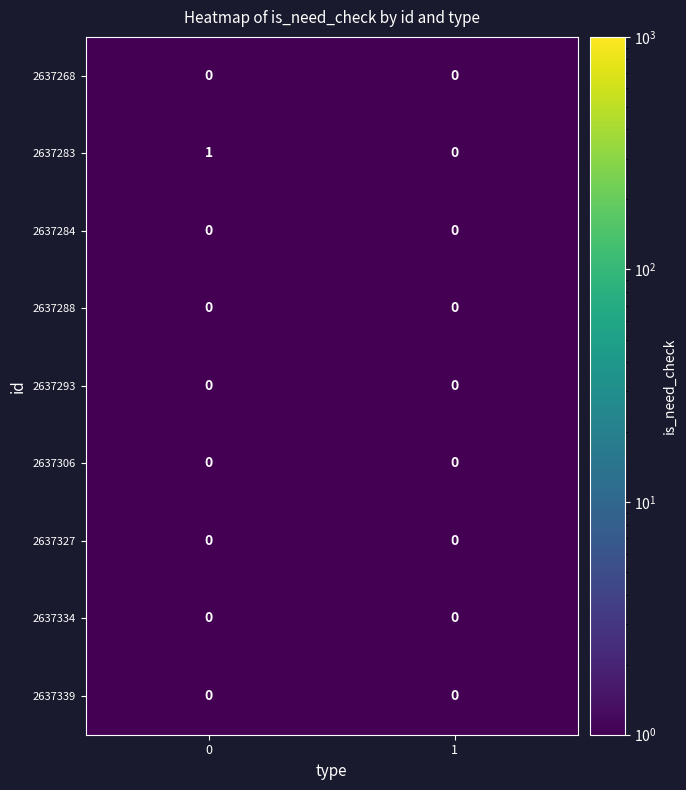

What is the total value across all series at 0?

1